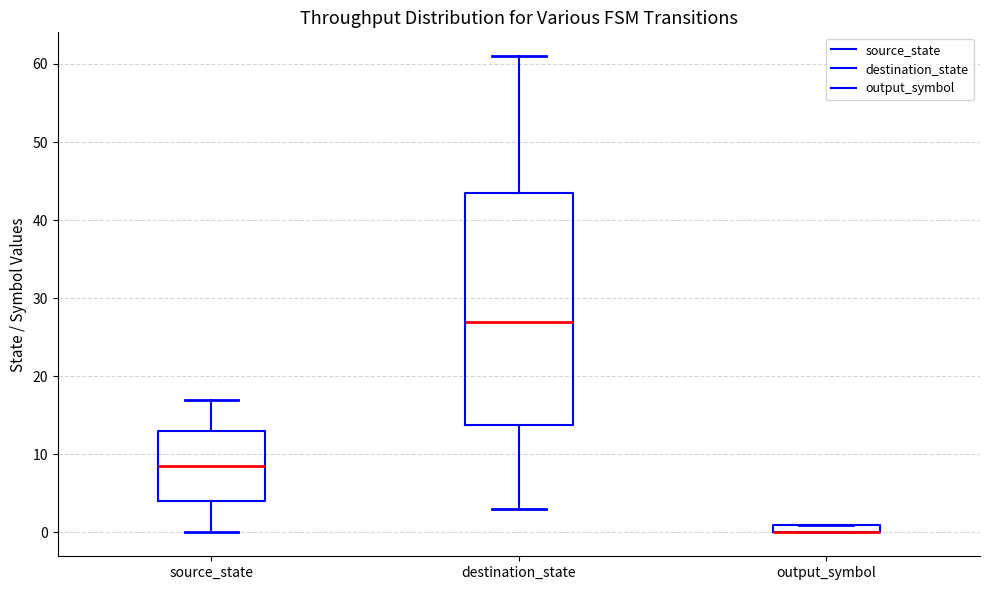

Comparing the boxes themselves (not the whiskers), which one is the tallest?

destination_state